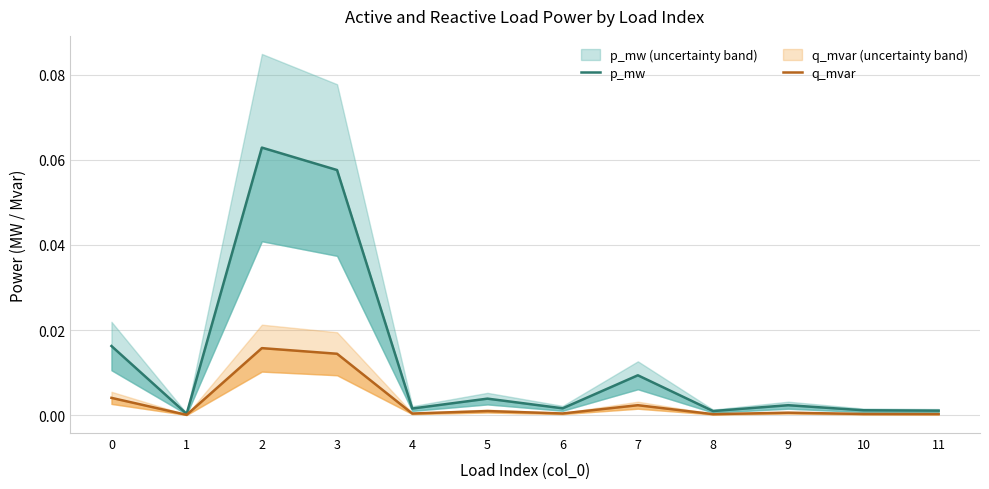

Does the chart display data point markers on the line(s)?

No